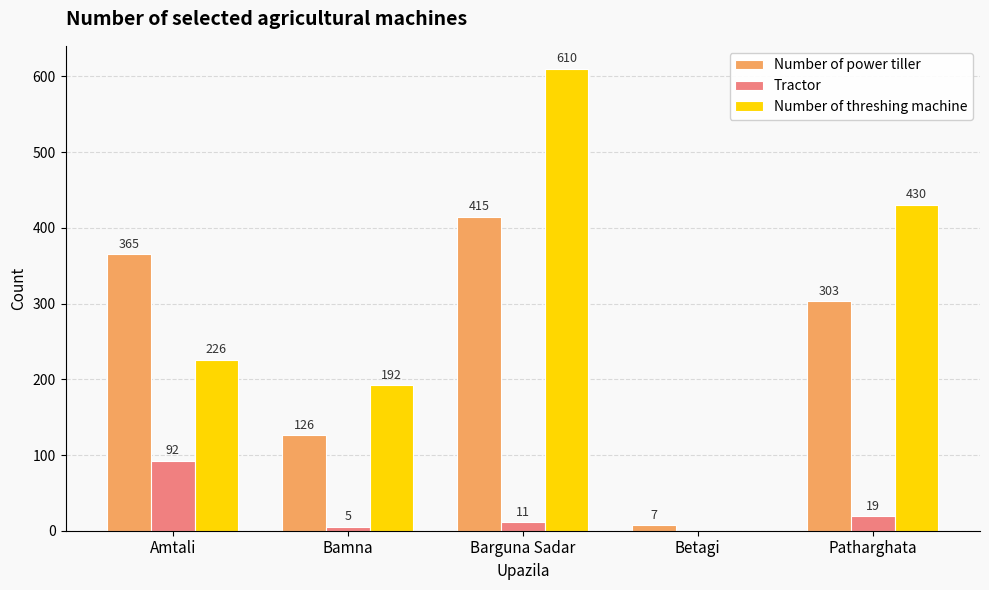

At which label does Tractor reach its peak?

Amtali